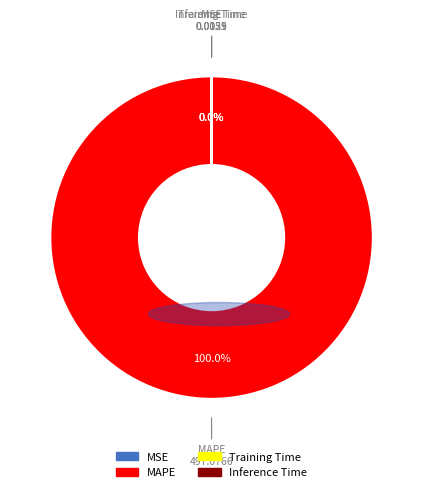

How many slices are in this pie chart?

4